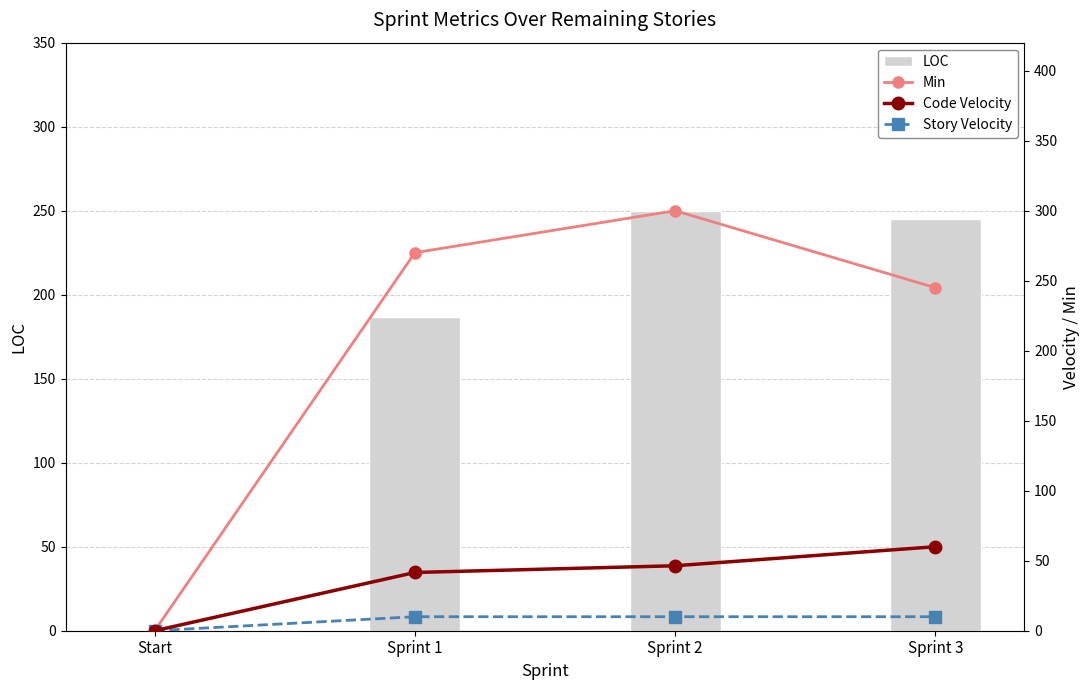

Which category has the highest value across all series?

Sprint 2